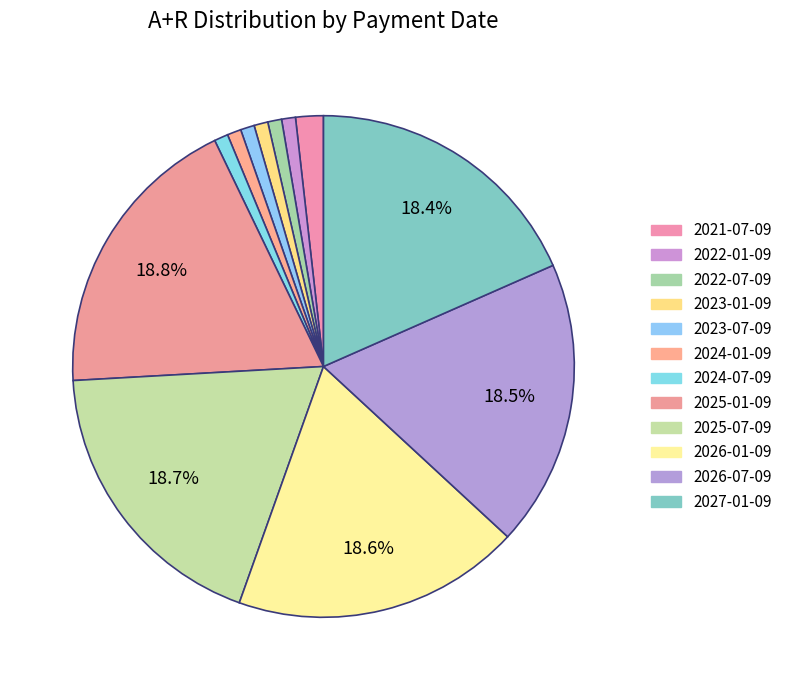

How many segments does this pie chart have?

12